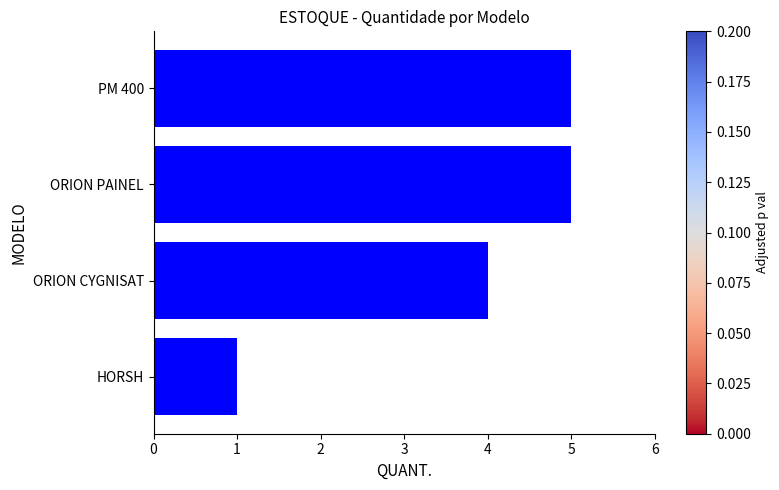

Reading top to bottom, list all the values displayed in this chart.

5	5	4	1